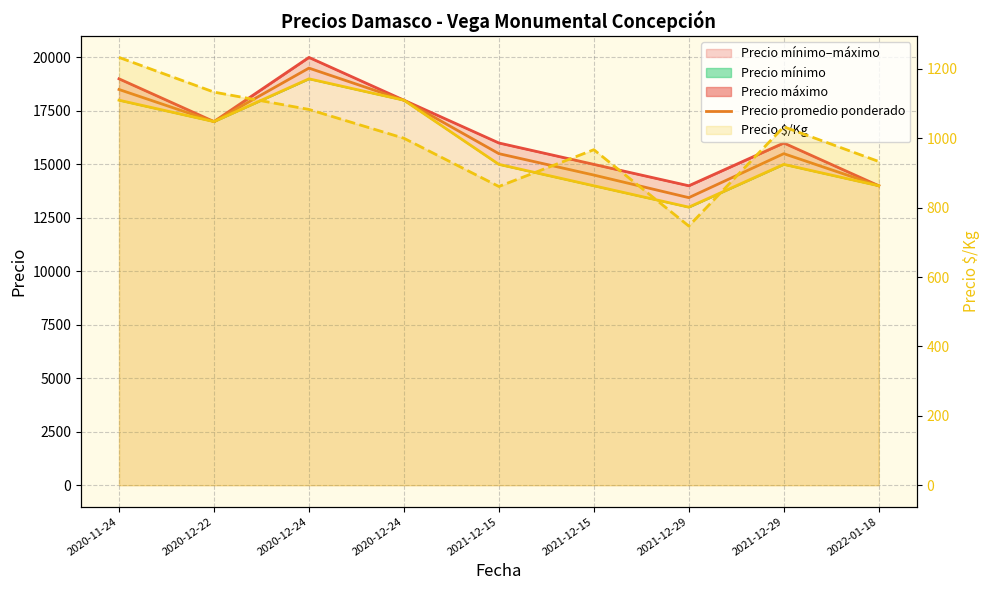

Which series has the largest range (max minus min)?

Precio promedio ponderado